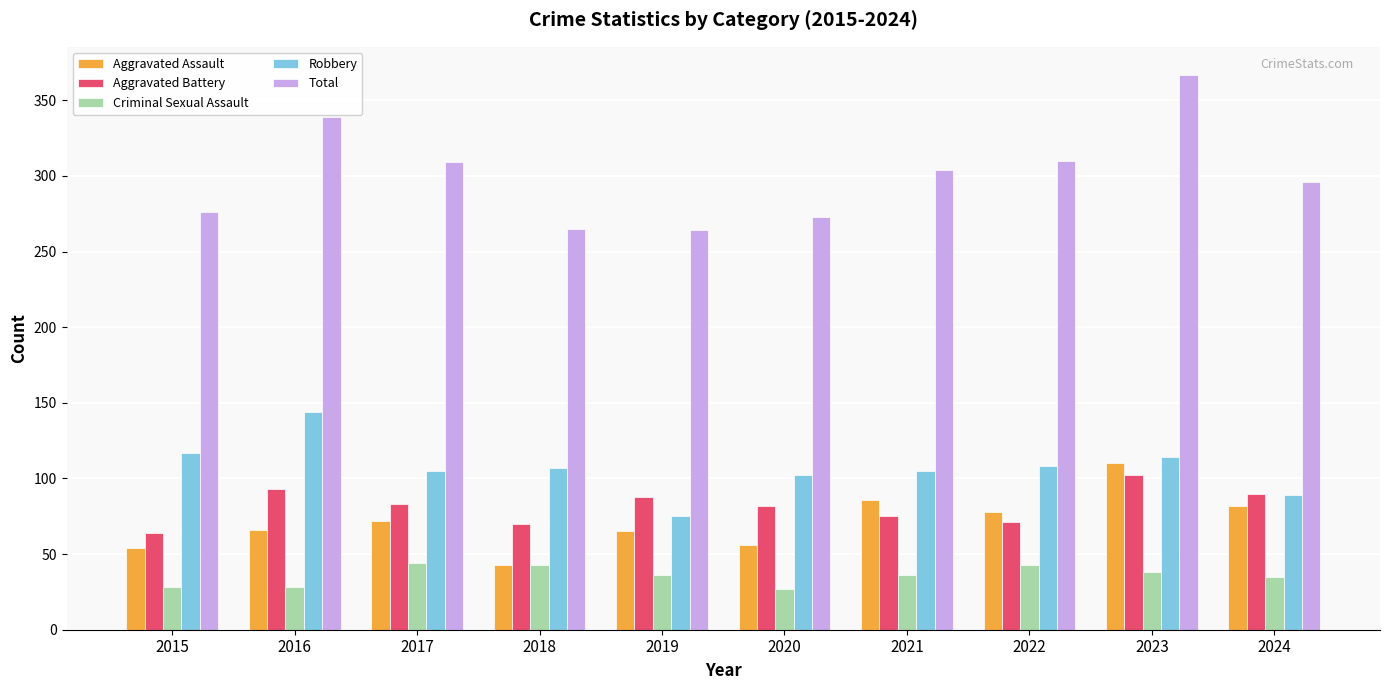

Rank the series at 2016 from highest to lowest value.

Total, Robbery, Aggravated Battery, Aggravated Assault, Criminal Sexual Assault